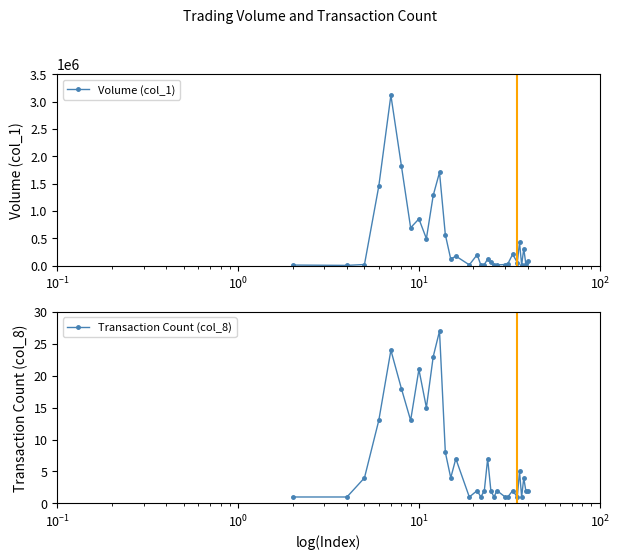

List the series in order of their peak value, lowest first.

Transaction Count (col_8), Volume (col_1)